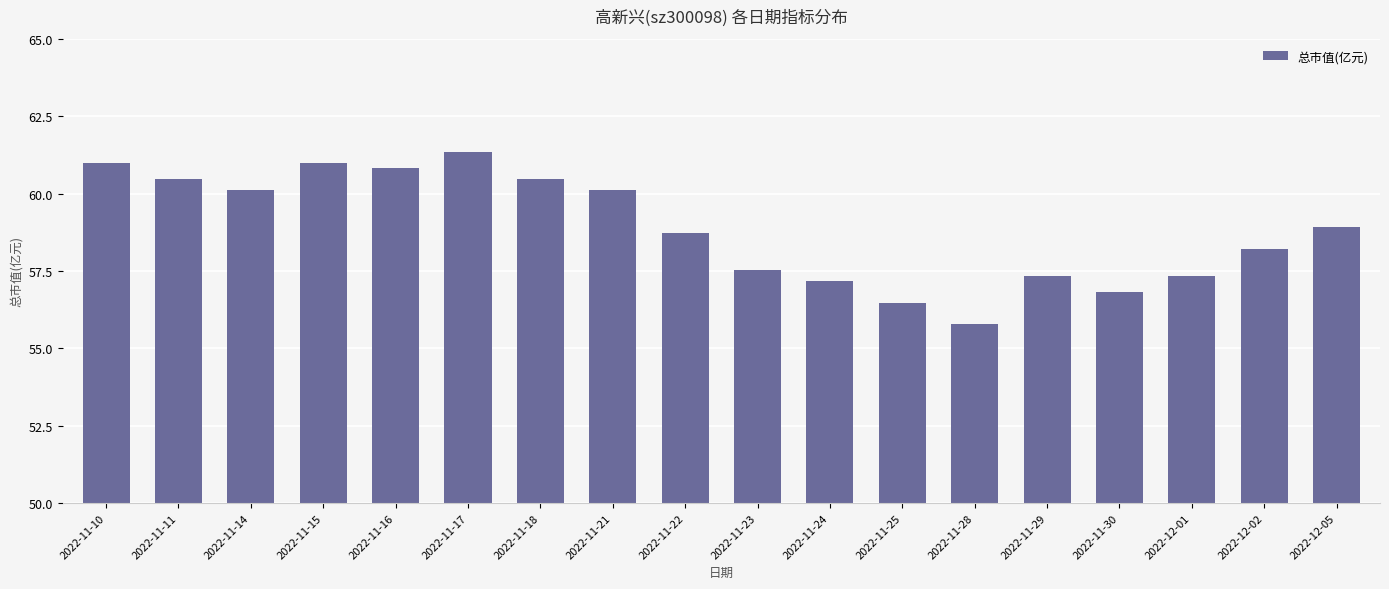

Where does the data first go above 58?

2022-11-10